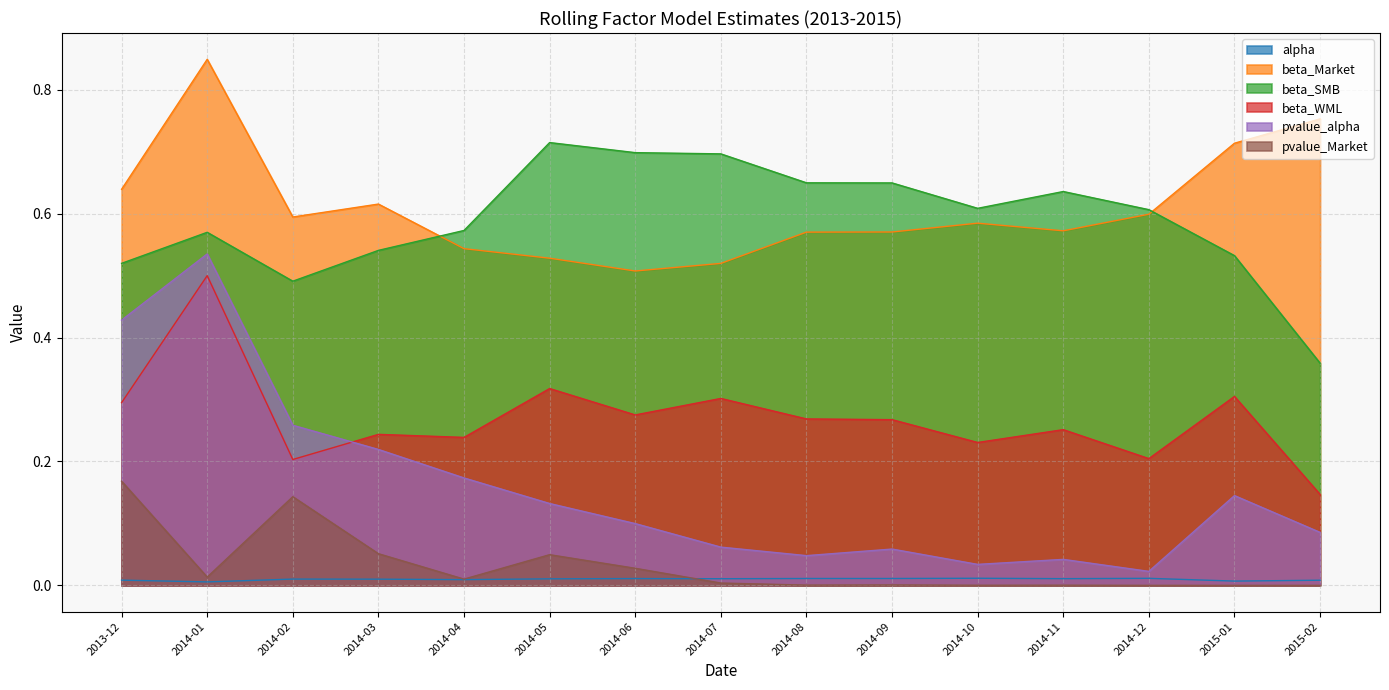

List the series in order of their peak value, lowest first.

alpha, pvalue_Market, beta_WML, pvalue_alpha, beta_SMB, beta_Market